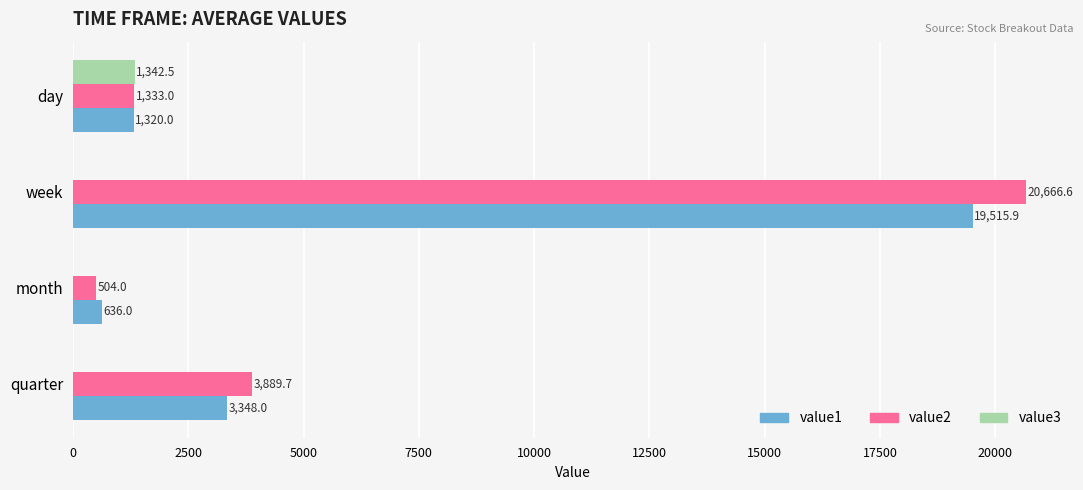

Which series changed the most between day and quarter?

value2